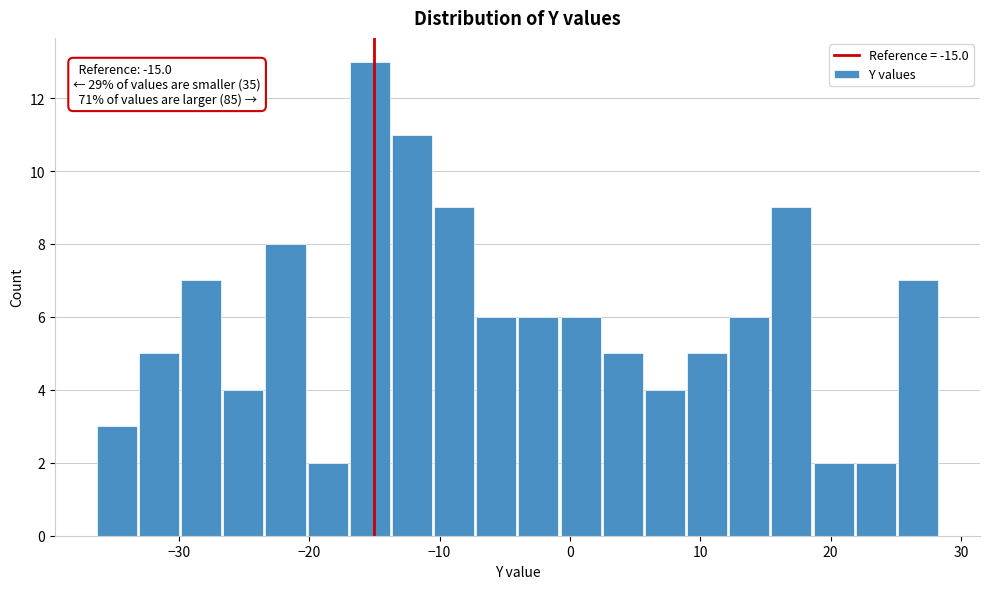

Read against the x-axis, roughly where is the centre of the tallest bar?

-15